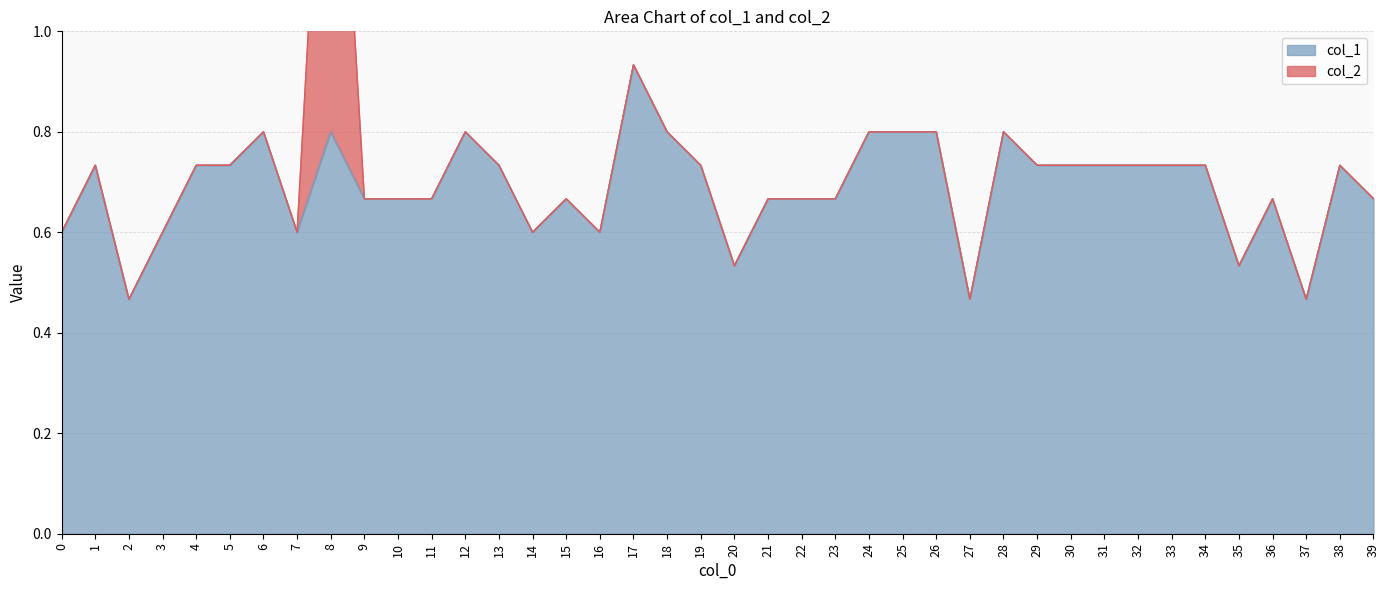

True or false: the data has more than 0 interior local peaks.

True